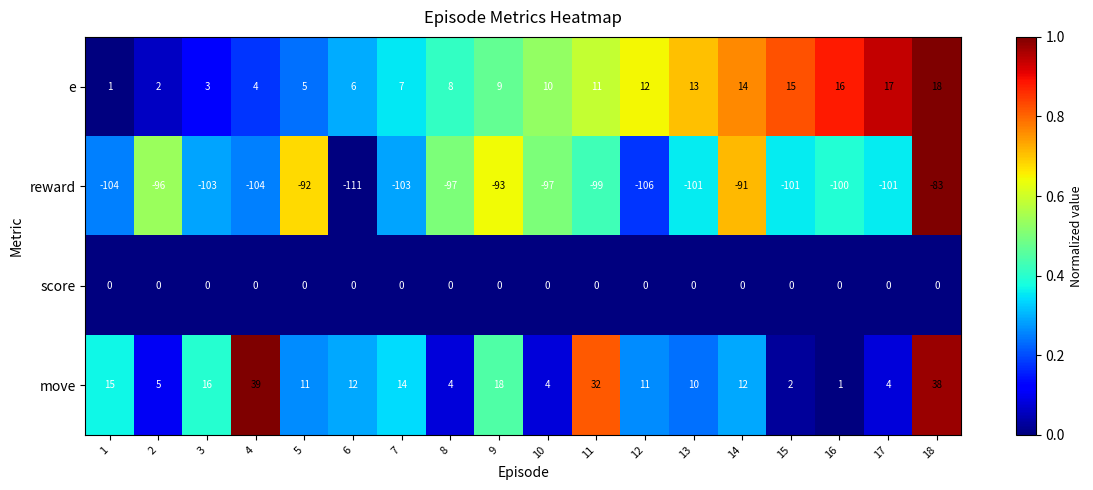

How many values in the reward series exceed -100?

8